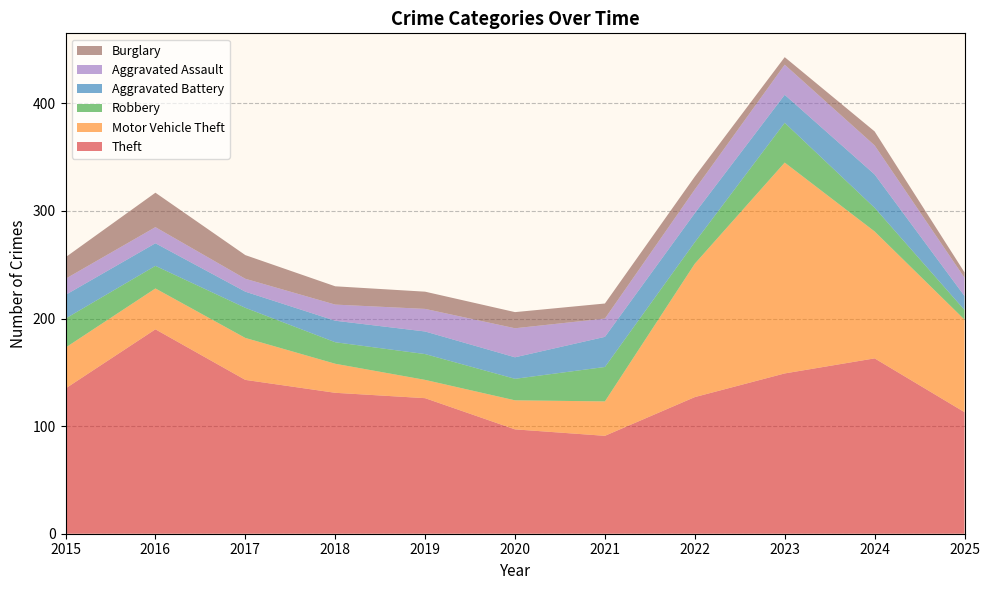

Reading left to right, what are all the values shown in this chart?

Theft: 135	190	143	131	126	97	91	127	149	163	113
Motor Vehicle Theft: 38	38	39	27	17	27	32	124	196	118	86
Robbery: 27	21	28	20	24	20	32	20	37	22	9
Aggravated Battery: 22	21	15	20	21	20	28	27	26	31	13
Aggravated Assault: 15	15	12	15	21	27	17	22	28	27	17
Burglary: 20	32	22	17	16	15	14	12	7	13	5